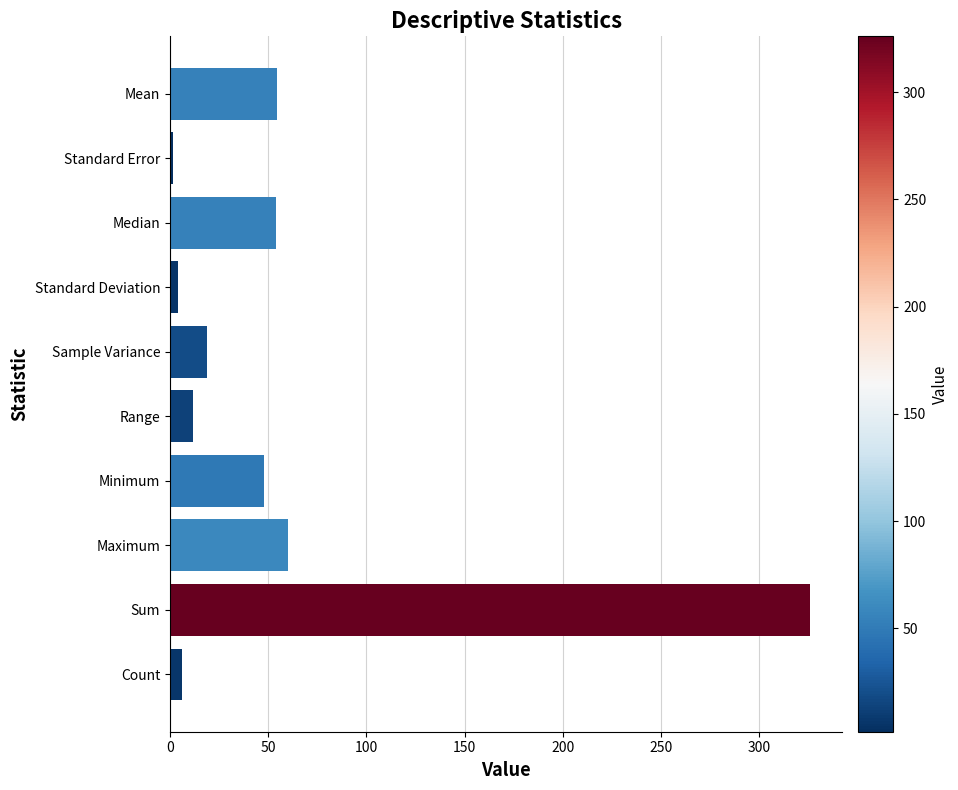

How many bars are there in total?

10